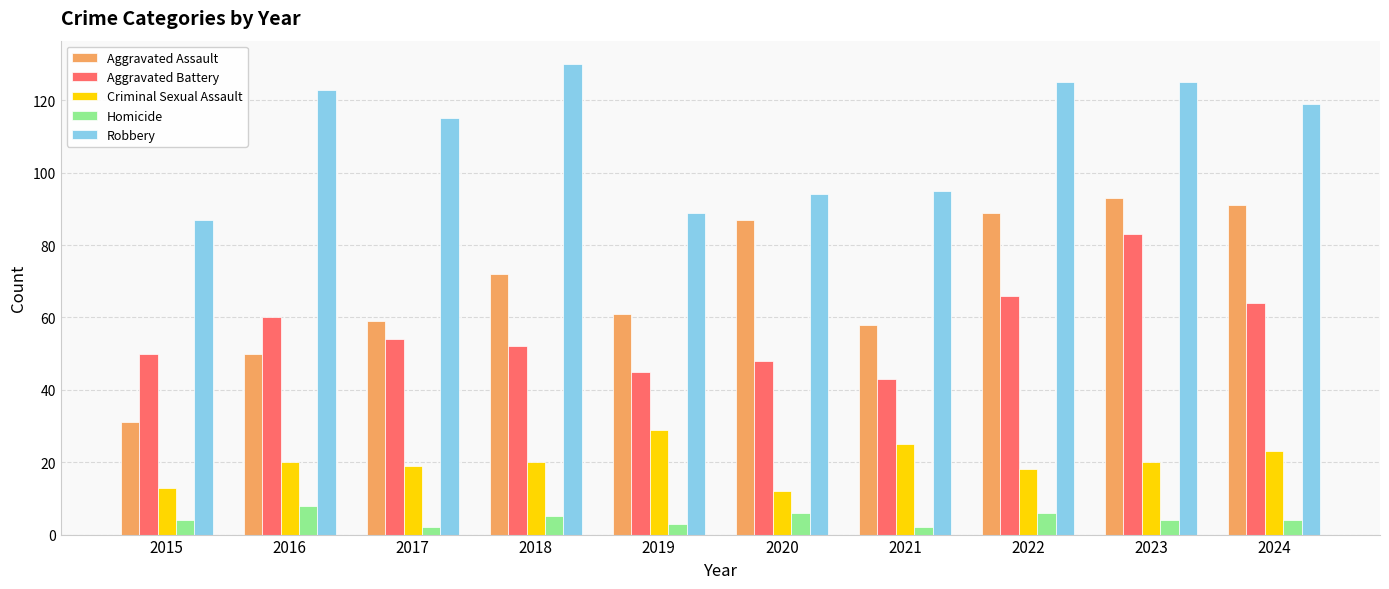

Rank the series by their maximum value, from lowest to highest.

Homicide, Criminal Sexual Assault, Aggravated Battery, Aggravated Assault, Robbery